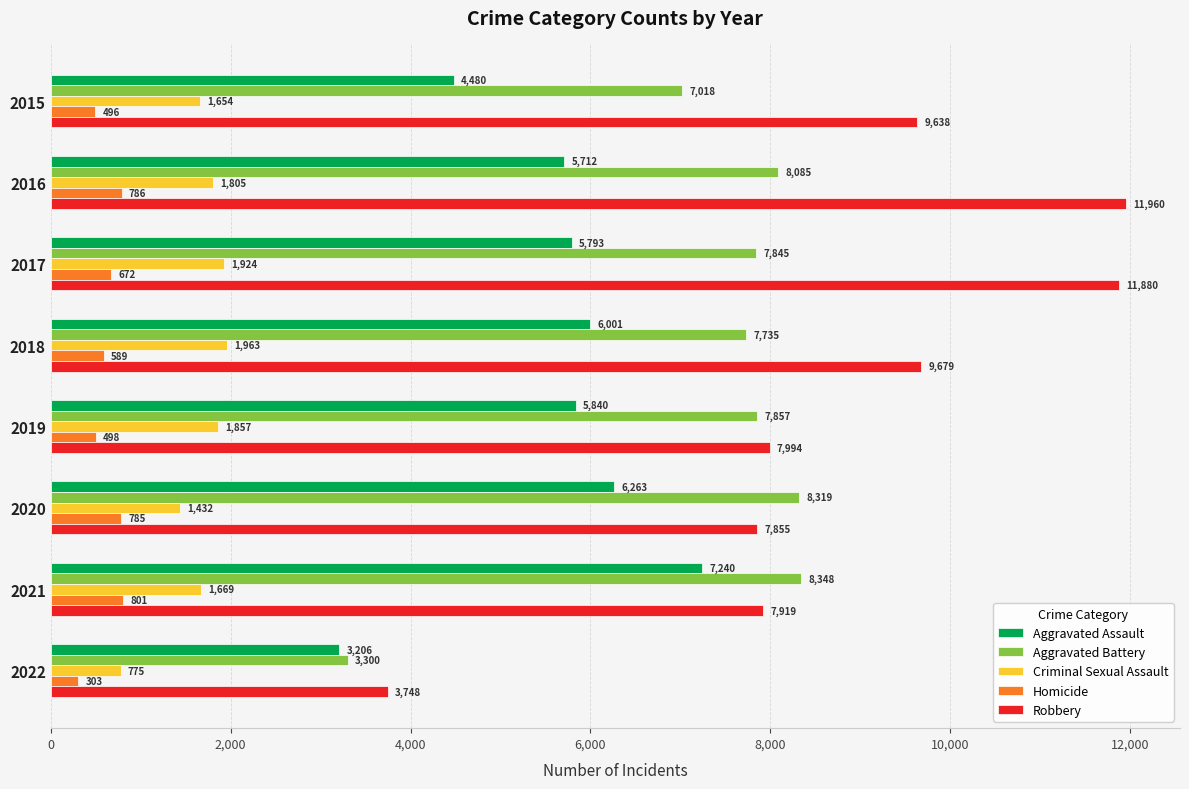

What are all the series names shown in the legend?

Aggravated Assault, Aggravated Battery, Criminal Sexual Assault, Homicide, Robbery